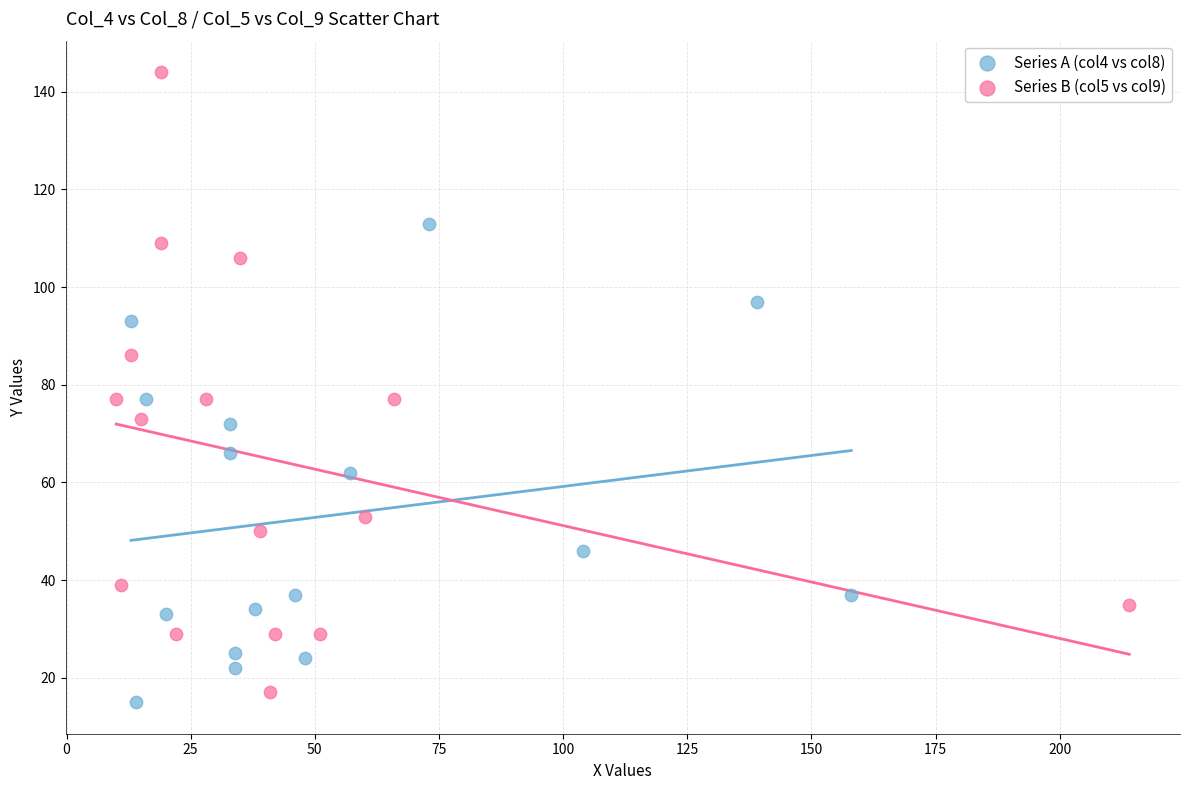

Which series has the largest Y range (max minus min)?

Series B (col5 vs col9)